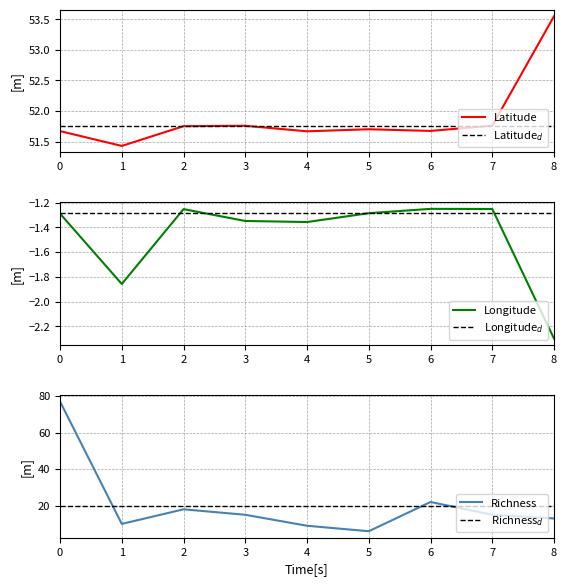

What is the value of the Richness point at the 3rd from the left?

18.0